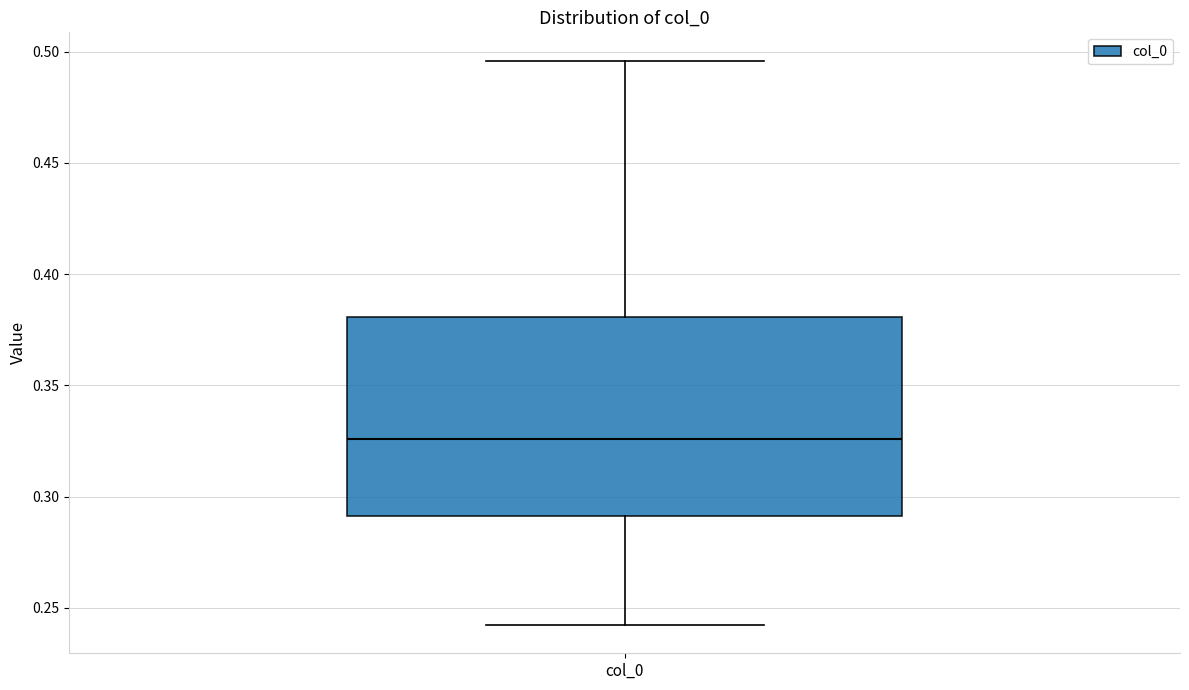

Read this box plot against the y-axis: the position of the median line, the range covered by the box, and the ends of both whiskers. The values are not printed on the chart, so give them approximately, as read against the axis.

median 0.325, box 0.290 to 0.380, whiskers 0.240 to 0.495